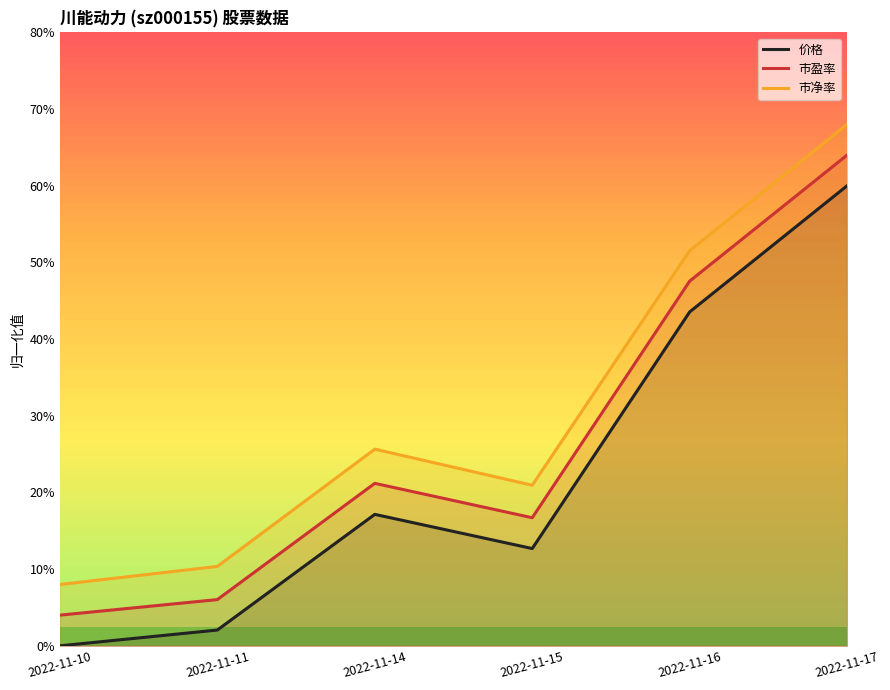

How many distinct data groups are displayed?

3